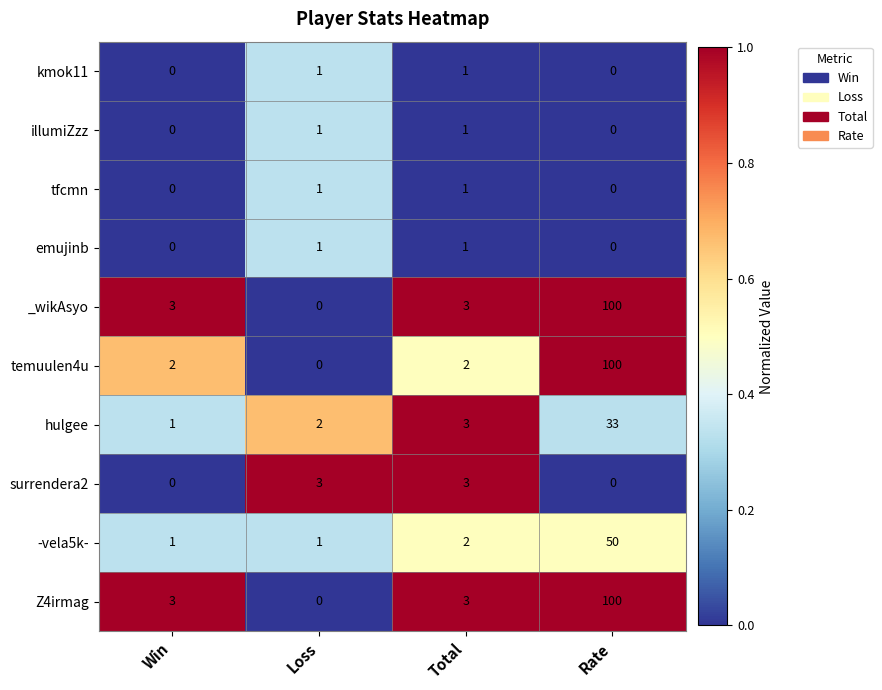

Which category has the highest value across all series?

Rate